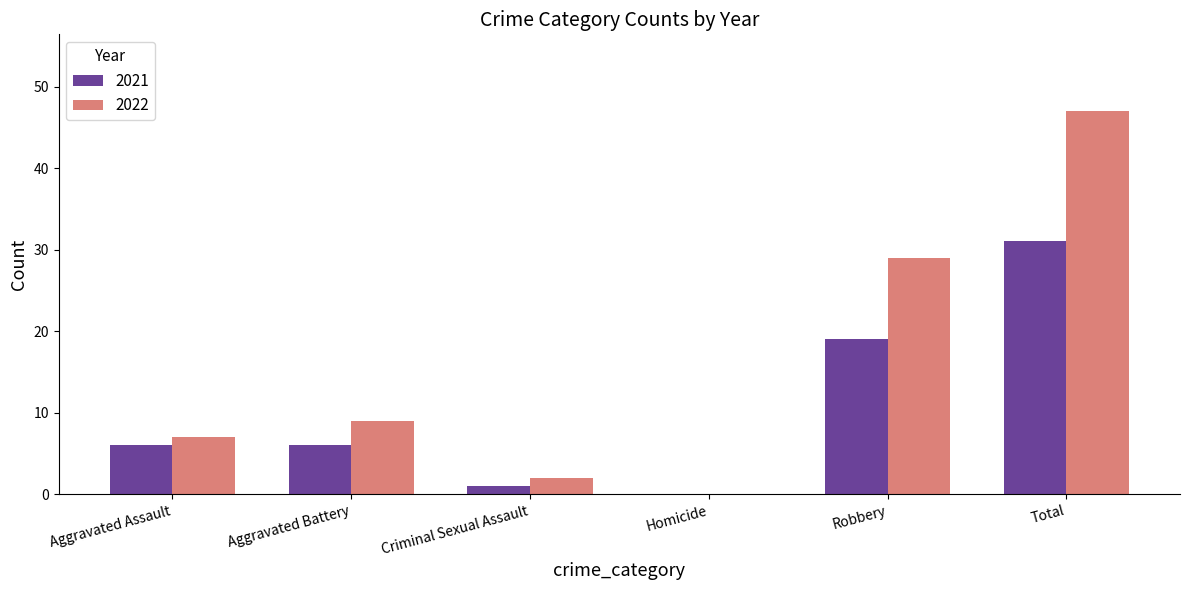

Which series has the largest range (max minus min)?

2022